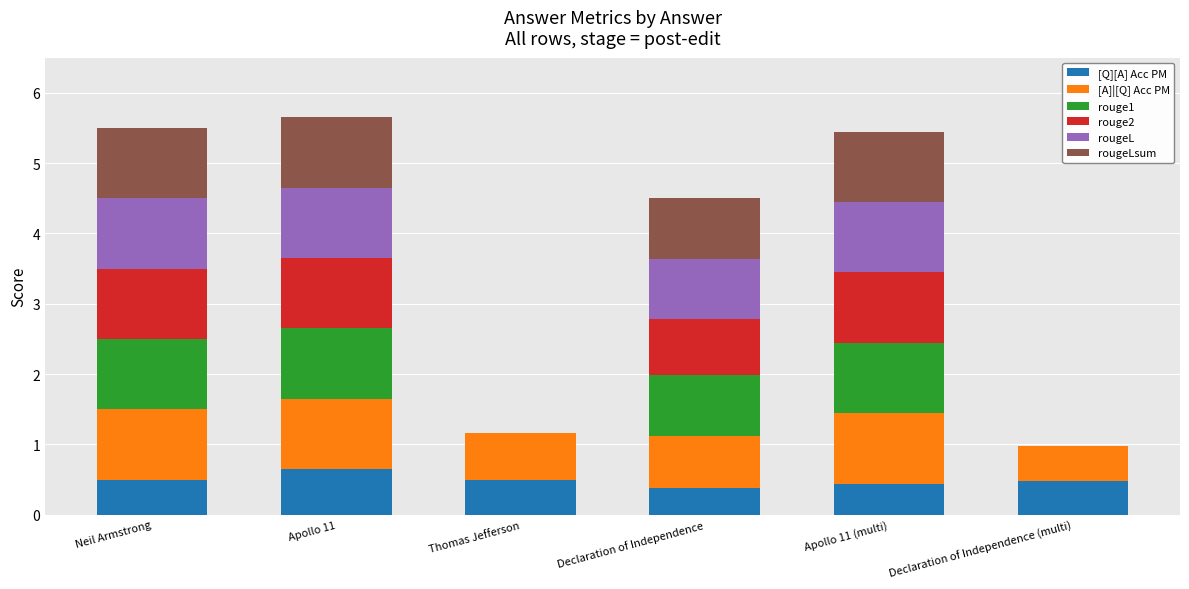

The value of [Q][A] Acc PM at Neil Armstrong is 0.5. True or false?

True